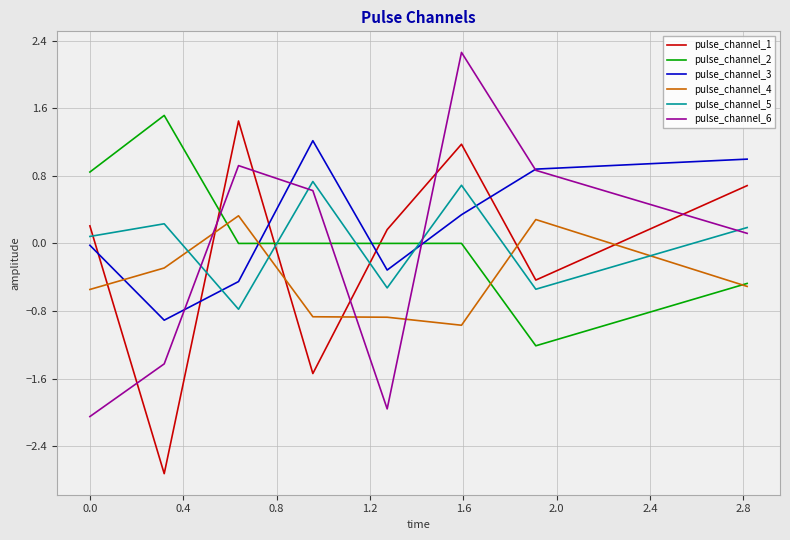

After their last crossing, which series has the higher values: pulse_channel_2 or pulse_channel_6?

pulse_channel_6